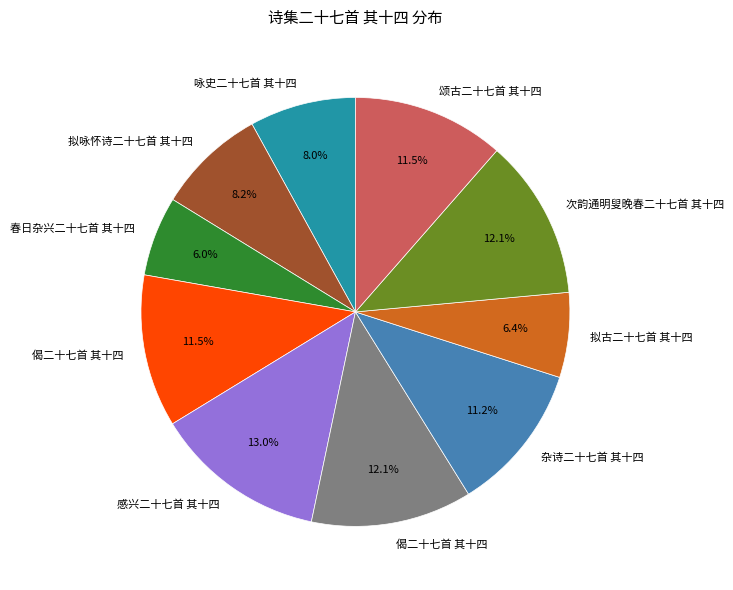

Does any single category account for the majority?

No